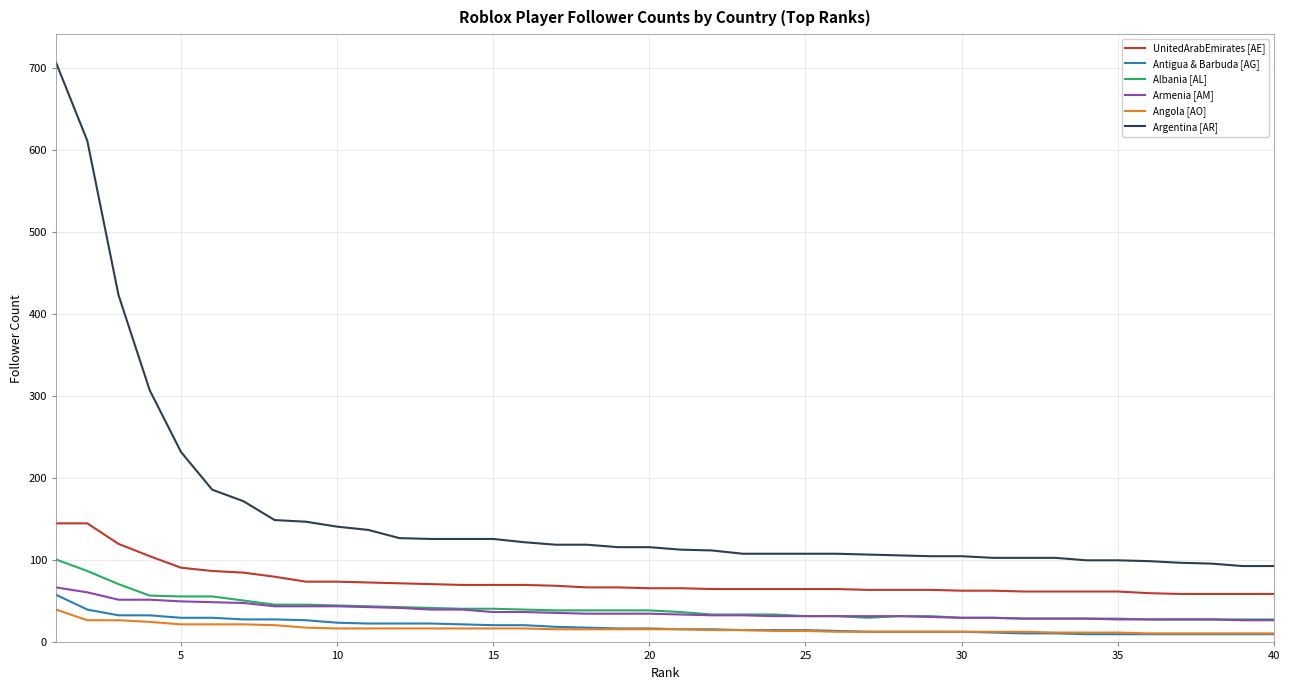

True or false: Antigua & Barbuda [AG] and Albania [AL] intersect in this chart.

False